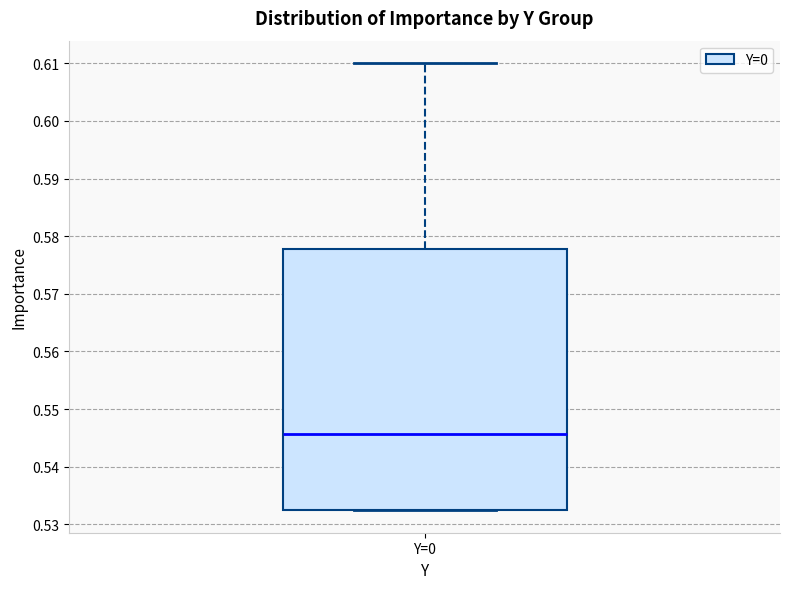

Transcribe this box plot: give where the median line is, the range the box spans, and where the two whiskers end, as read against the y-axis. The values are not printed on the chart, so give them approximately, as read against the axis.

median 0.546, box 0.532 to 0.578, whiskers 0.532 to 0.610